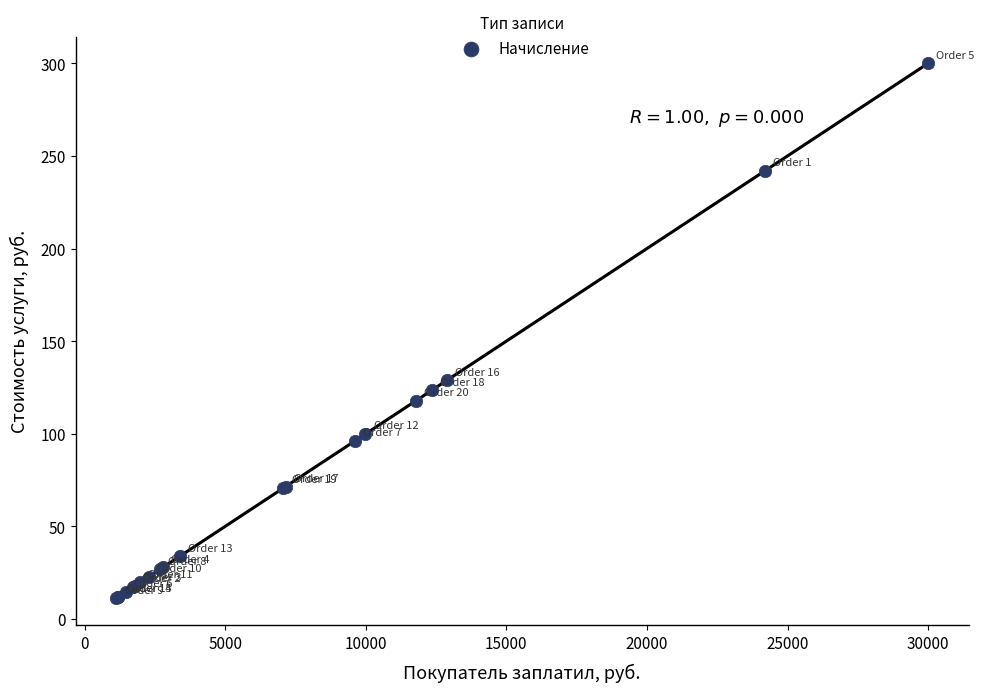

What Y value in the scatter plot is closest to 155?

128.9